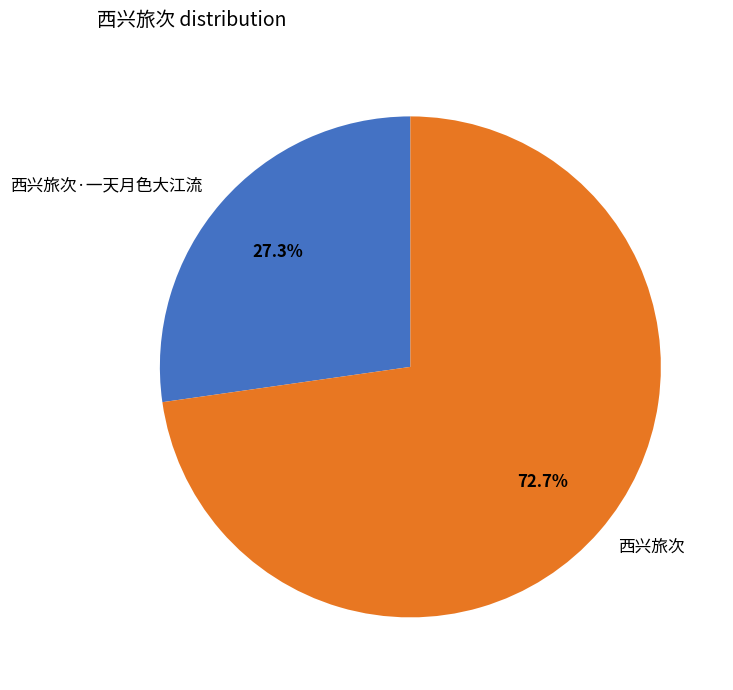

How many segments does this pie chart have?

2